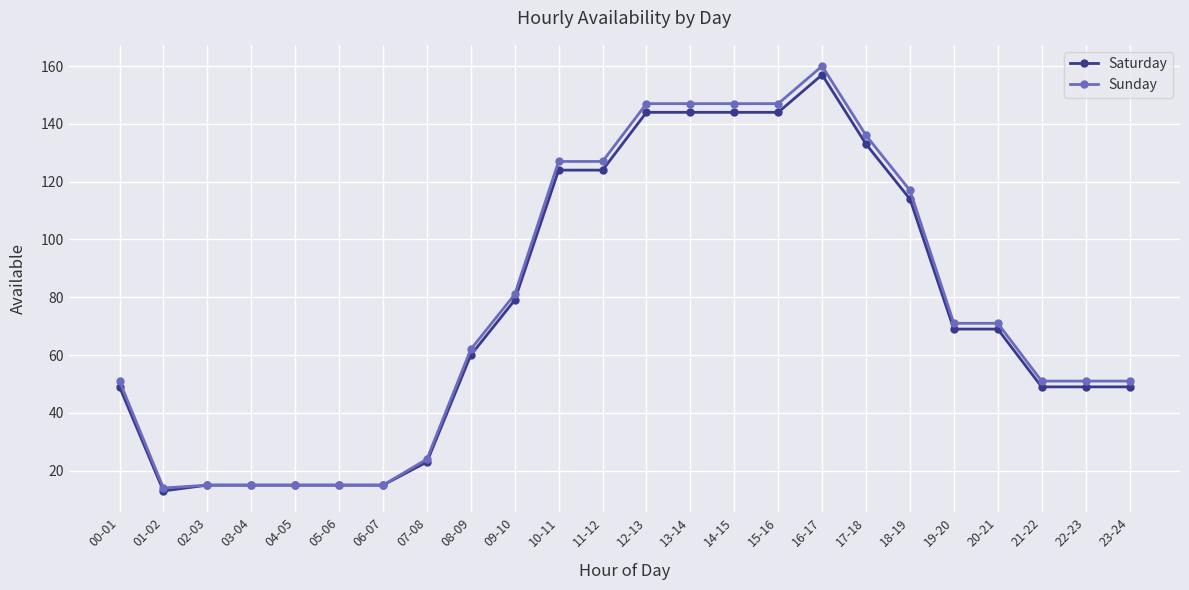

Which series has the largest range (max minus min)?

Sunday